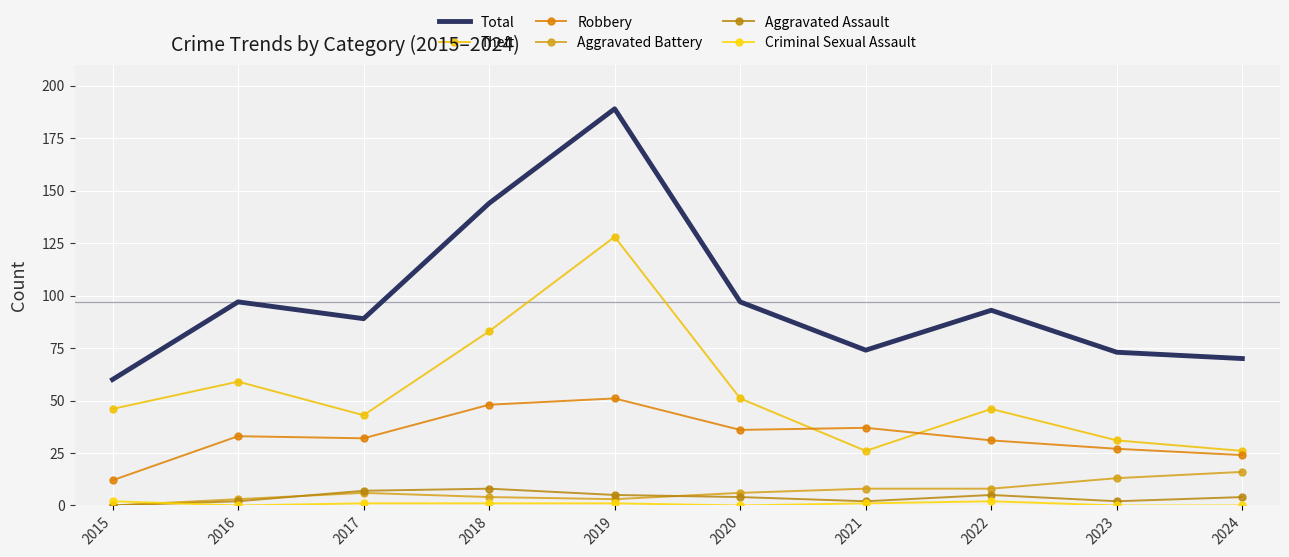

How many data points in Criminal Sexual Assault are less than 1?

4